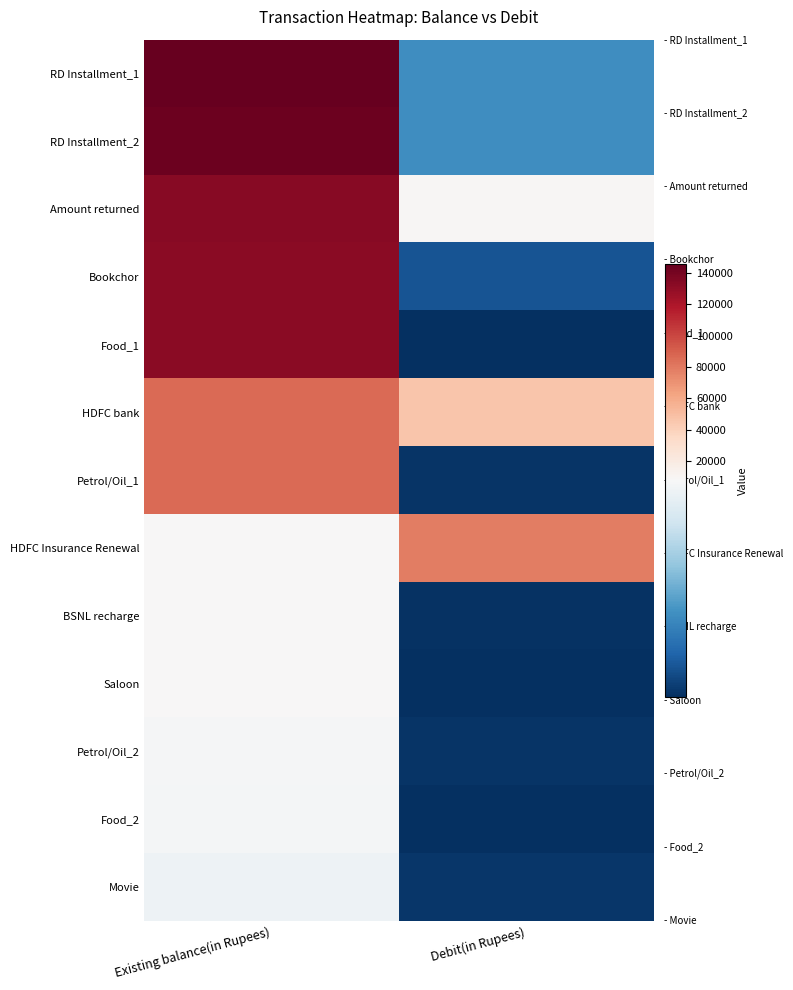

Reading left to right, what are all the values shown in this chart?

RD Installment_1: Existing balance(in Rupees)=145848.5	Debit(in Rupees)=3000.0
RD Installment_2: Existing balance(in Rupees)=142848.5	Debit(in Rupees)=3000.0
Amount returned: Existing balance(in Rupees)=133848.5	Debit(in Rupees)=9000.0
Bookchor: Existing balance(in Rupees)=132749.5	Debit(in Rupees)=1099.0
Food_1: Existing balance(in Rupees)=132724.7	Debit(in Rupees)=24.8
HDFC bank: Existing balance(in Rupees)=86232.7	Debit(in Rupees)=46492.0
Petrol/Oil_1: Existing balance(in Rupees)=86032.7	Debit(in Rupees)=200.0
HDFC Insurance Renewal: Existing balance(in Rupees)=8084.7	Debit(in Rupees)=77948.0
BSNL recharge: Existing balance(in Rupees)=7975.7	Debit(in Rupees)=109.0
Saloon: Existing balance(in Rupees)=7905.7	Debit(in Rupees)=70.0
Petrol/Oil_2: Existing balance(in Rupees)=7705.7	Debit(in Rupees)=200.0
Food_2: Existing balance(in Rupees)=7640.7	Debit(in Rupees)=65.0
Movie: Existing balance(in Rupees)=7420.7	Debit(in Rupees)=220.0